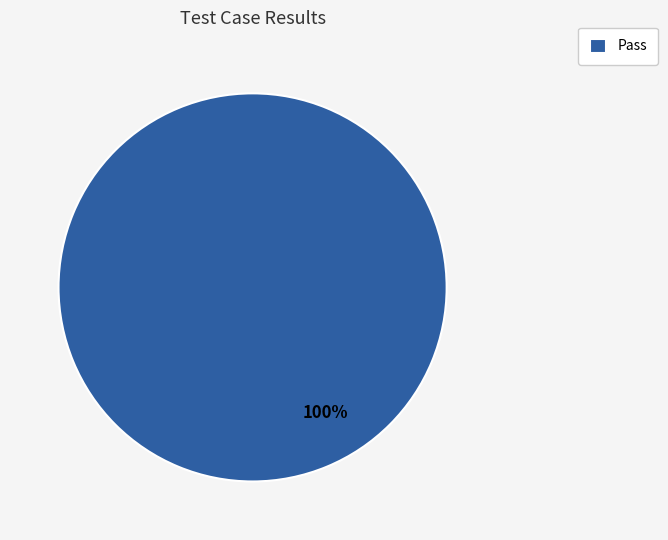

True or false: Pass accounts for 100% of the total.

True